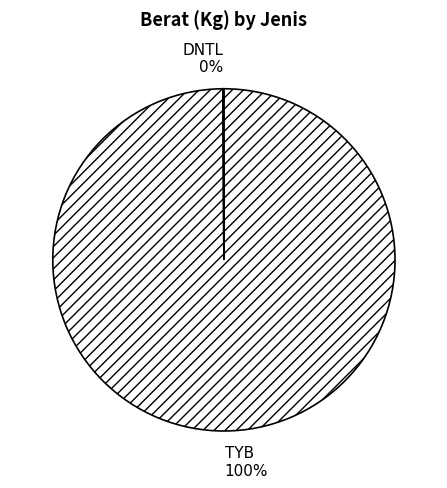

The TYB slice represents 100% of the pie. True or false?

True